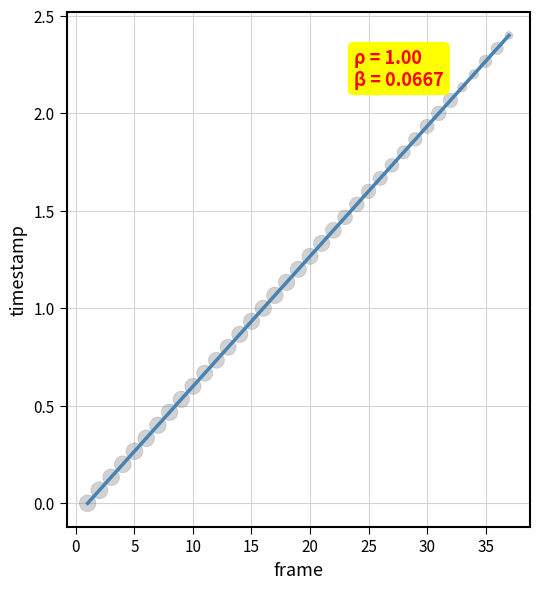

What is the range of X values (max minus min)?

36.0